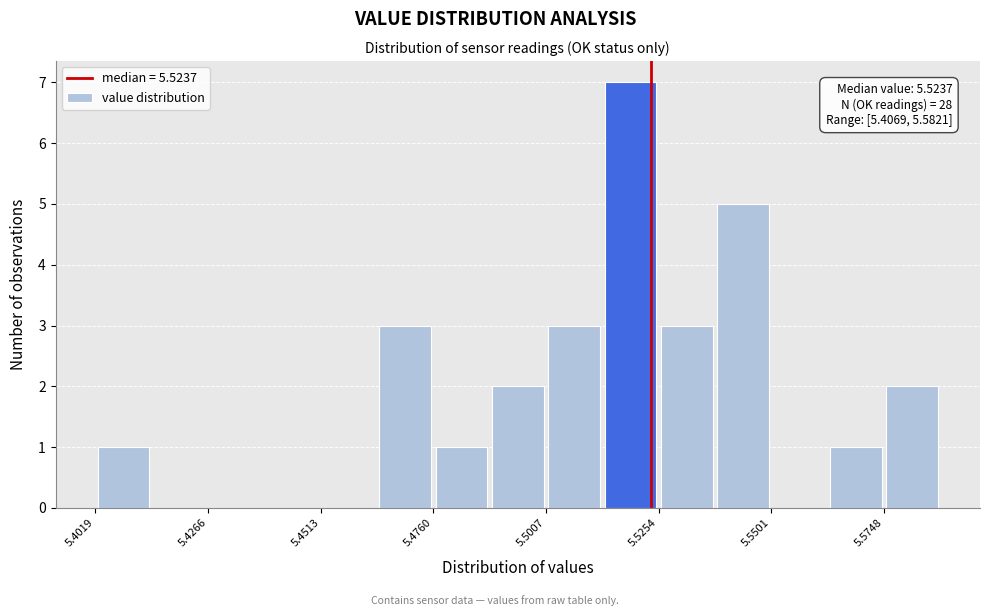

Read against the x-axis, roughly where is the centre of the tallest bar?

5.520